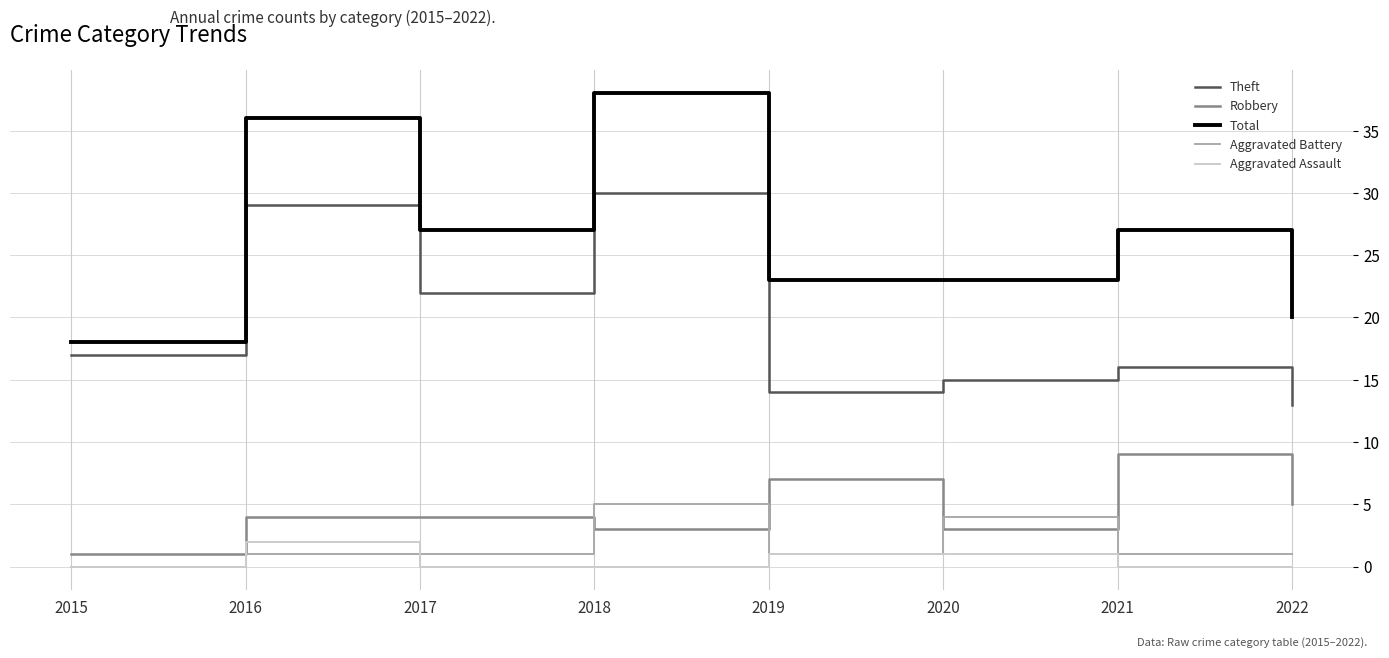

How many lines are shown in the chart?

5